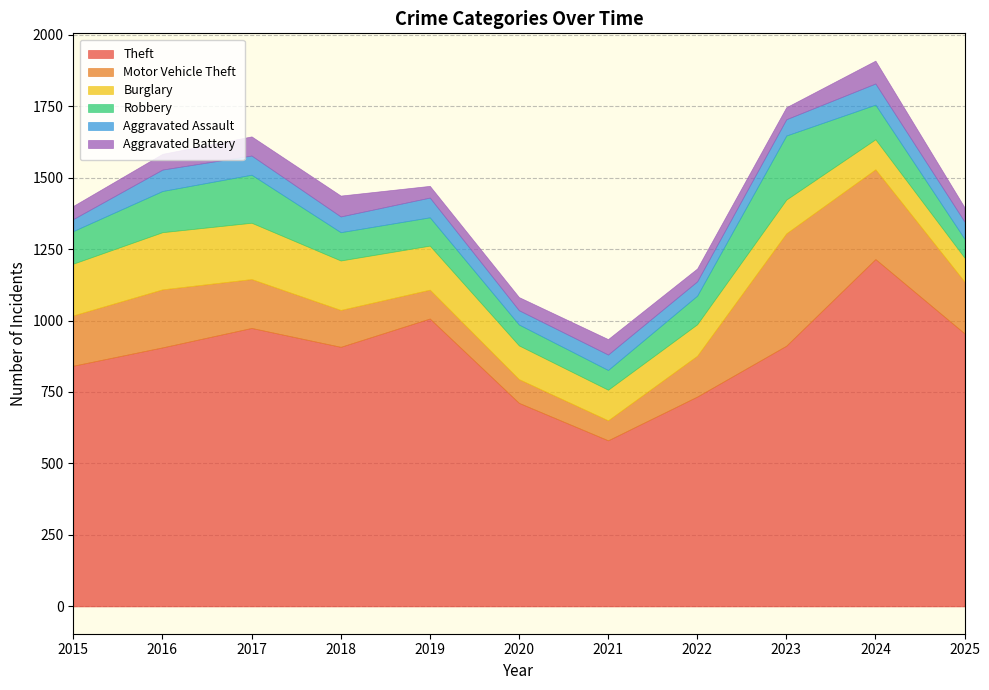

At how many categories does at least one series exceed 824?

8